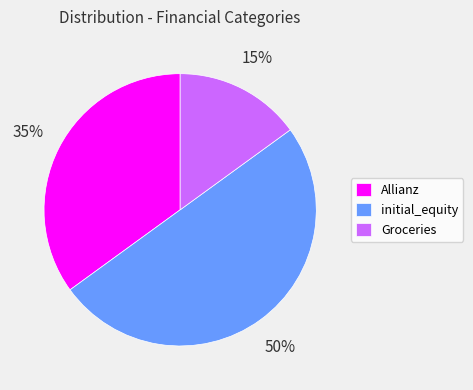

Count the number of slices in the pie.

3